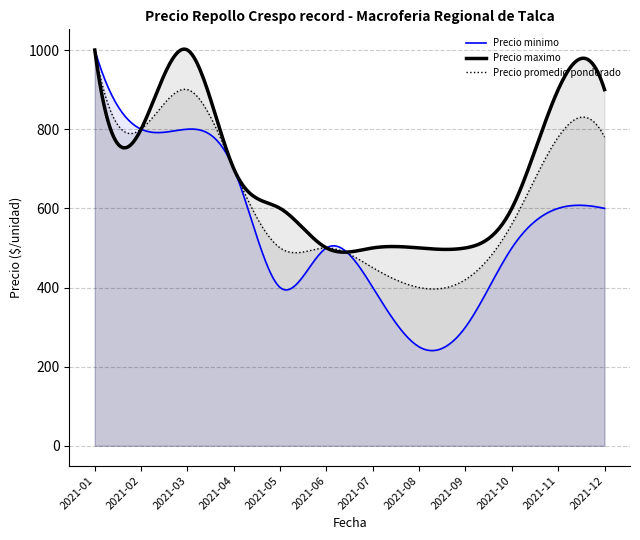

Which series has the largest range (max minus min)?

Precio minimo